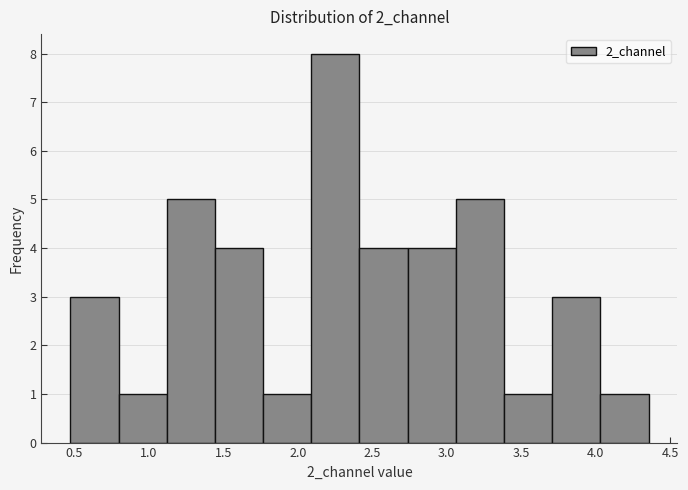

Reading left to right, list every bar in this chart as the range it spans on the x-axis followed by its height. Neither the bar edges nor the heights are printed on the chart, so give them approximately, as read against the axes.

0.45 to 0.80: 3
0.80 to 1.10: 1
1.10 to 1.45: 5
1.45 to 1.75: 4
1.75 to 2.10: 1
2.10 to 2.40: 8
2.40 to 2.75: 4
2.75 to 3.05: 4
3.05 to 3.40: 5
3.40 to 3.70: 1
3.70 to 4.05: 3
4.05 to 4.35: 1